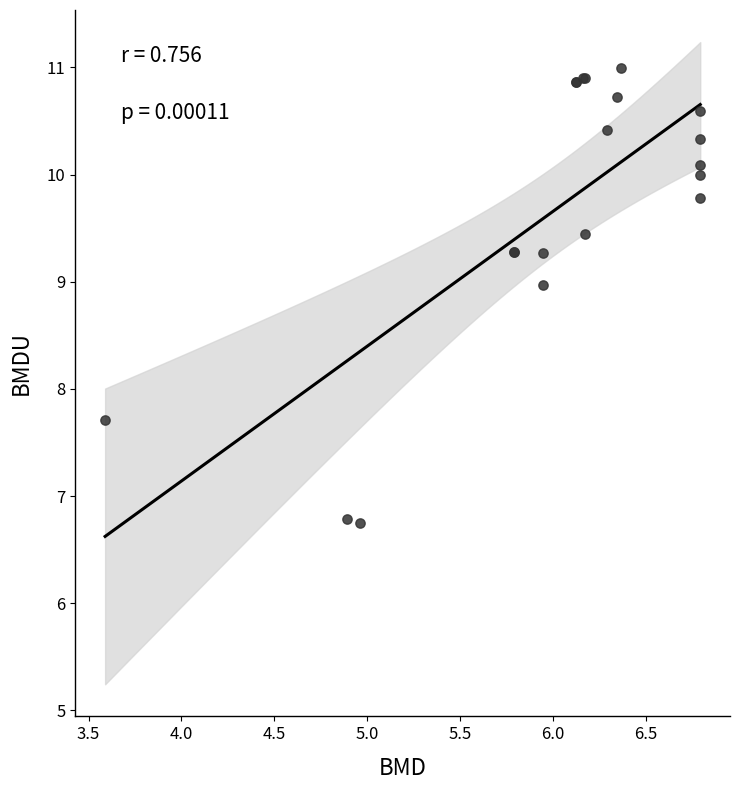

What Y value in the scatter plot is closest to 8?

7.7